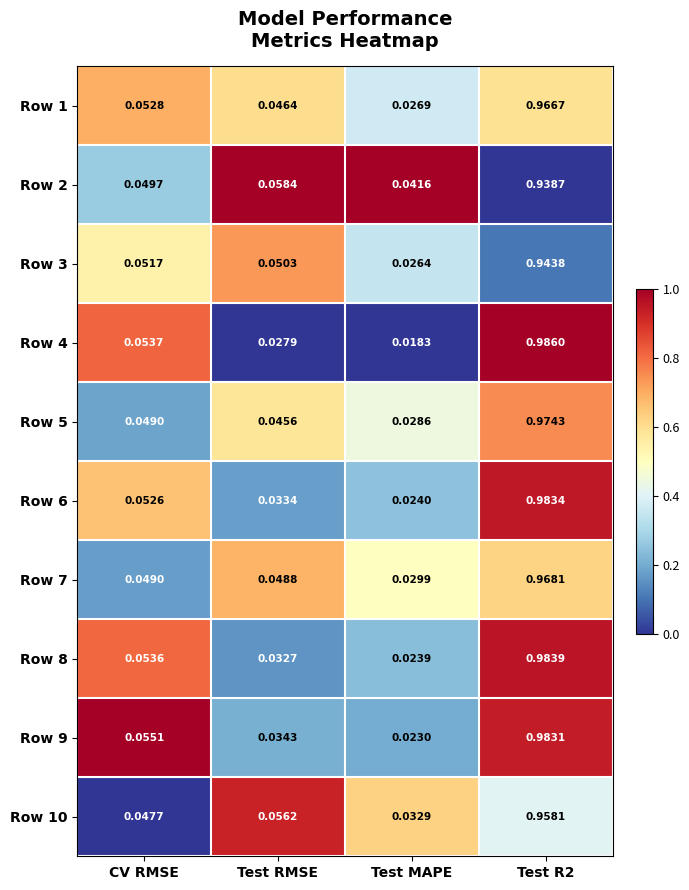

Is the value of Row 10 at Test R2 greater than the value of Row 3 at Test MAPE?

Yes